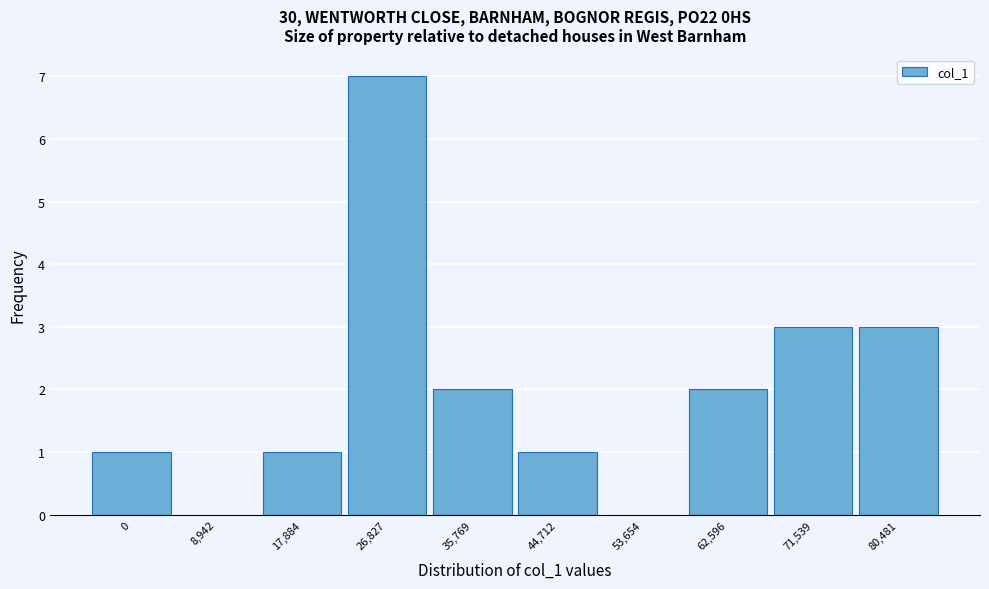

Reading left to right, transcribe all the data shown in this chart.

0=1	8,942=0	17,884=1	26,827=7	35,769=2	44,712=1	53,654=0	62,596=2	71,539=3	80,481=3